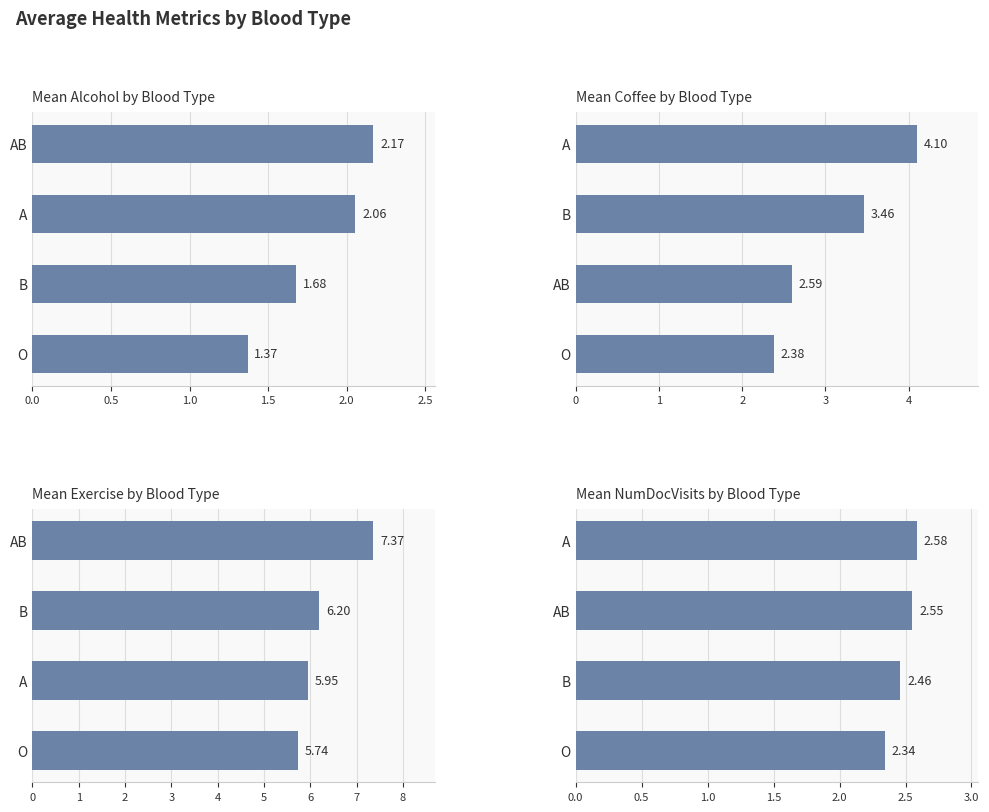

The NumDocVisits series shows 4.4 at 0.5. True or false?

False